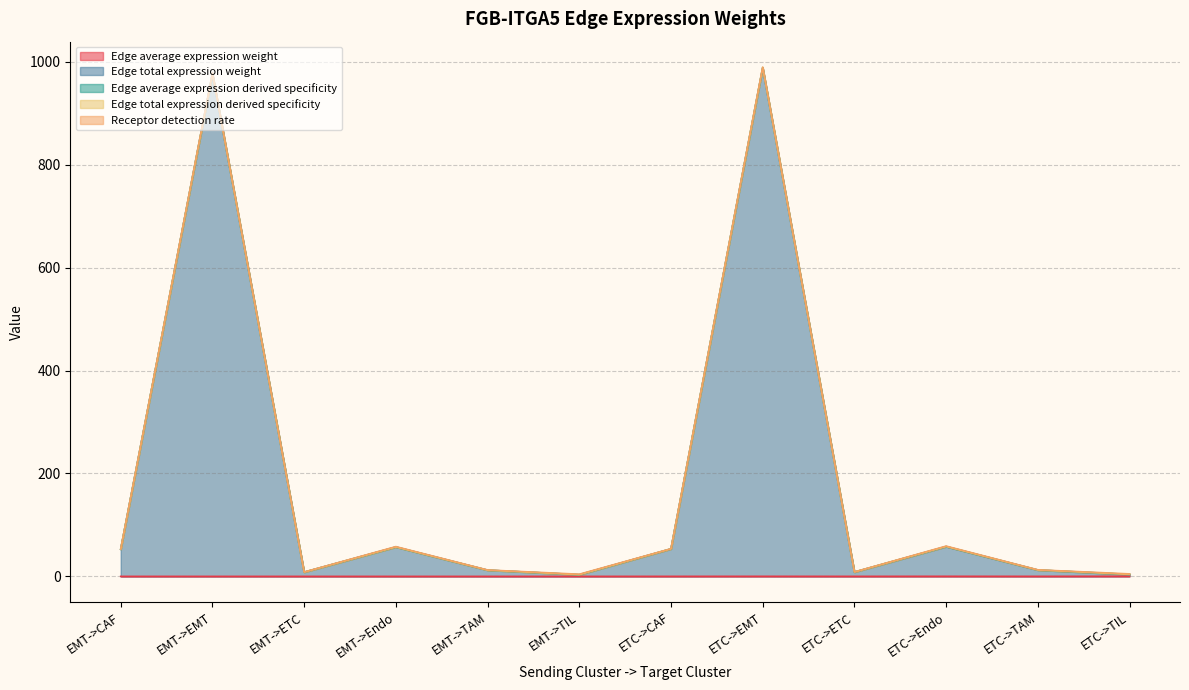

True or false: Edge total expression weight and Edge average expression weight intersect in this chart.

False